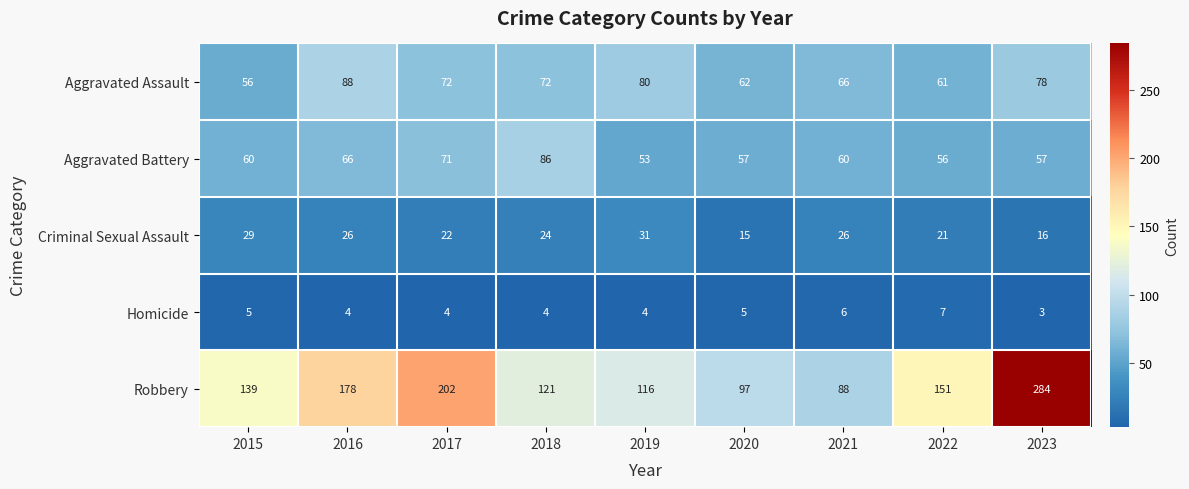

Where does the Aggravated Assault series first go above 72?

2016